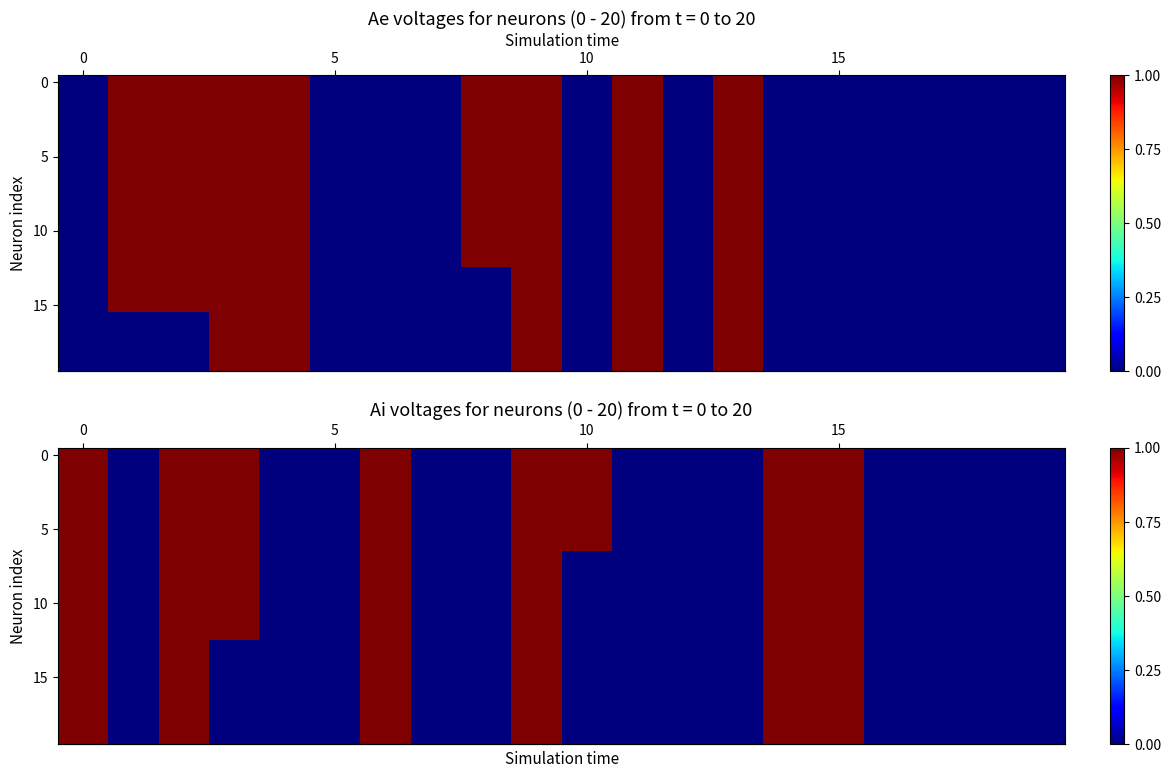

Which category has the lowest value across all series?

5